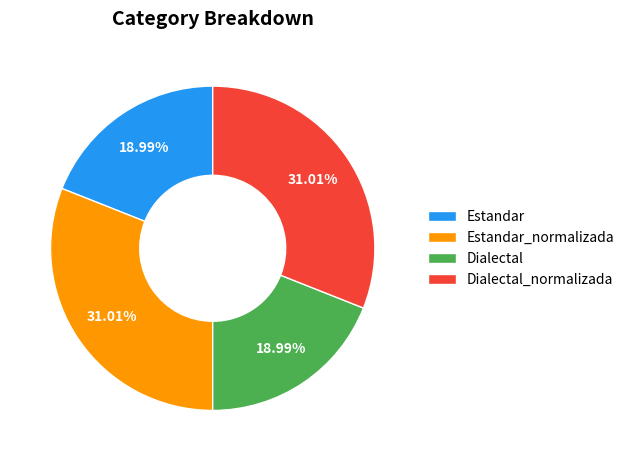

Is there any slice that represents more than half of the pie?

No